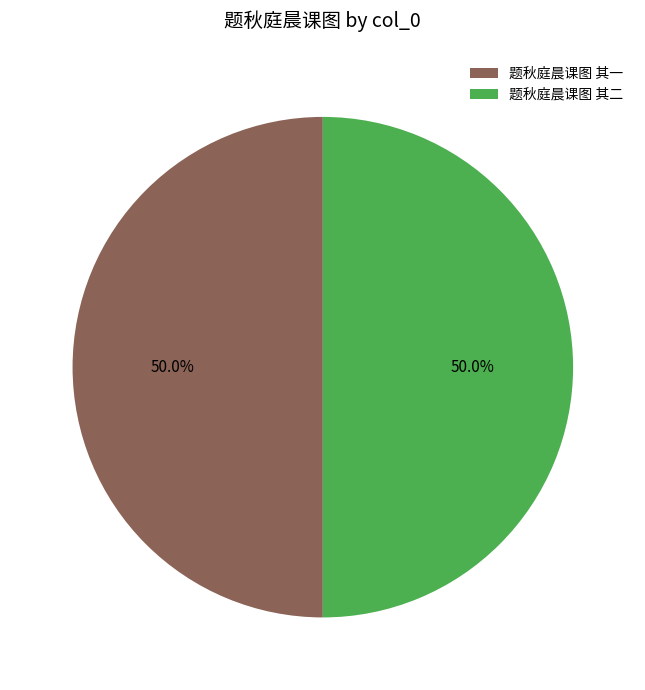

The 题秋庭晨课图 其一 slice represents 35% of the pie. True or false?

False